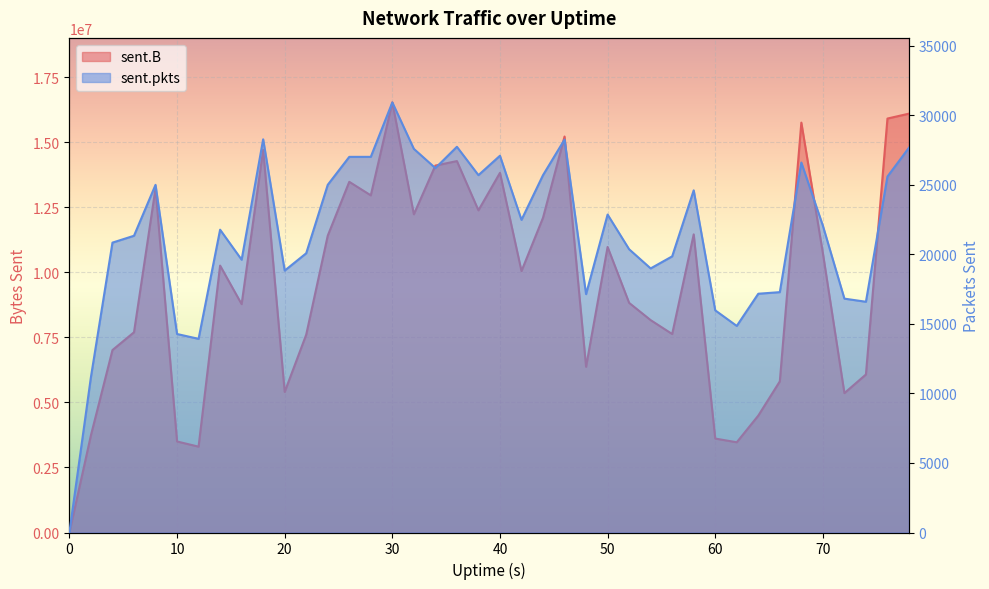

Reading right to left, transcribe all the data shown in this chart.

sent.B: 78=16102810	76=15914263	74=6074626	72=5359204	70=10741777	68=15757244	66=5810518	64=4494189	62=3469016	60=3611698	58=11460939	56=7630426	54=8164678	52=8828104	50=10977199	48=6371767	46=15223430	44=12101620	42=10050207	40=13827346	38=12385646	36=14279081	34=14106165	32=12233135	30=16534809	28=12961694	26=13481976	24=11411078	22=7605858	20=5403201	18=14709507	16=8778872	14=10261510	12=3300287	10=3499491	8=13230330	6=7697726	4=7013724	2=3739410	0=0
sent.pkts: 78=27672	76=25596	74=16593	72=16817	70=22064	68=26604	66=17284	64=17169	62=14854	60=15976	58=24605	56=19857	54=18990	52=20369	50=22863	48=17140	46=28255	44=25697	42=22482	40=27093	38=25698	36=27736	34=26205	32=27588	30=30928	28=27013	26=27012	24=25001	22=20080	20=18833	18=28275	16=19617	14=21775	12=13926	10=14274	8=25000	6=21338	4=20845	2=11184	0=0